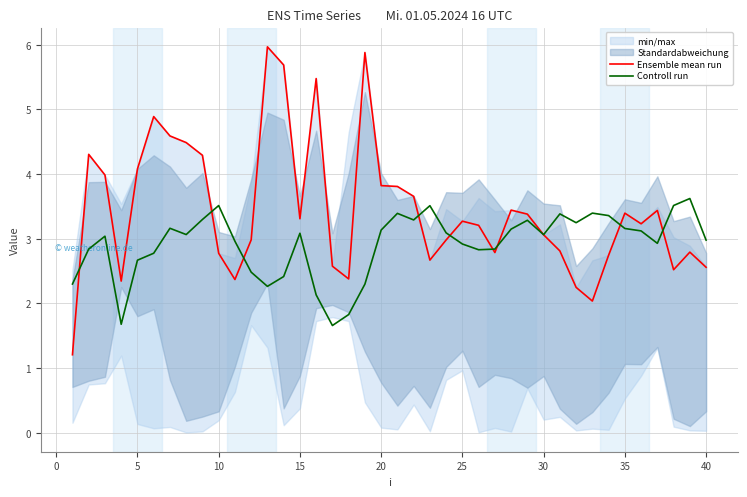

What is the value of the Controll run point at the 14th from the left?

2.4